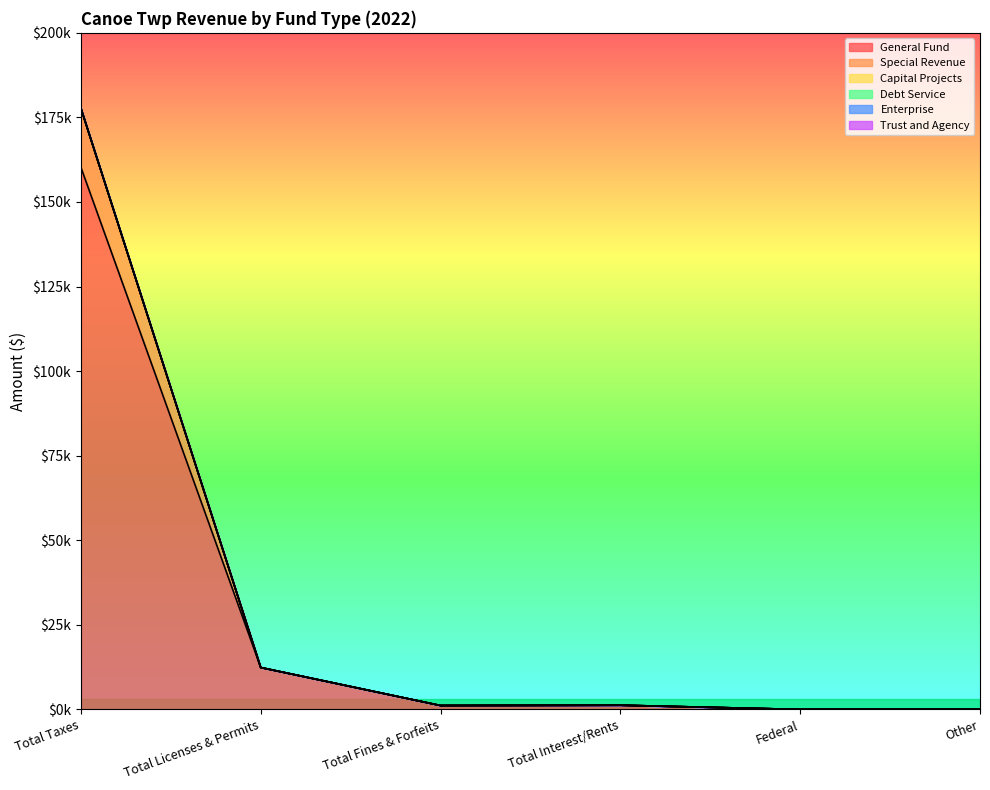

How many values in the Special Revenue series exceed 0?

2